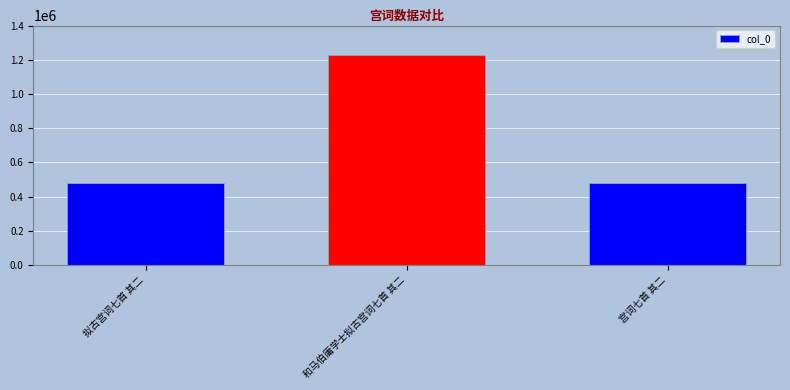

At which label is the value closest to 851753?

宫词七首 其二